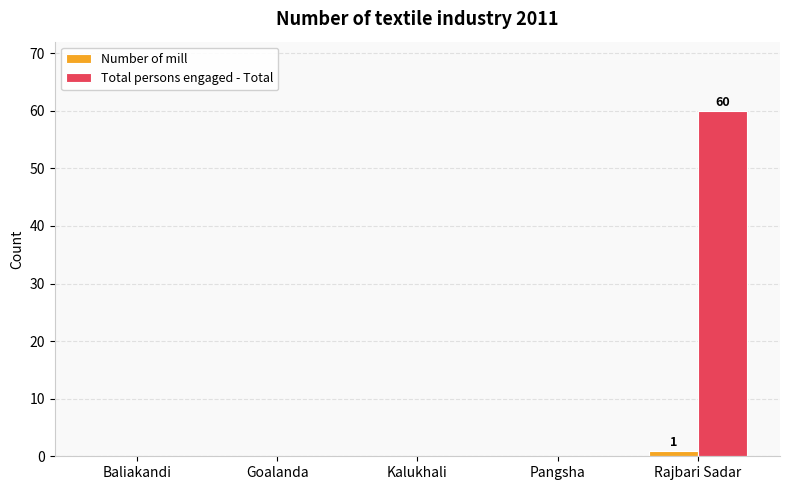

What is the average value of the Total persons engaged - Total series?

12